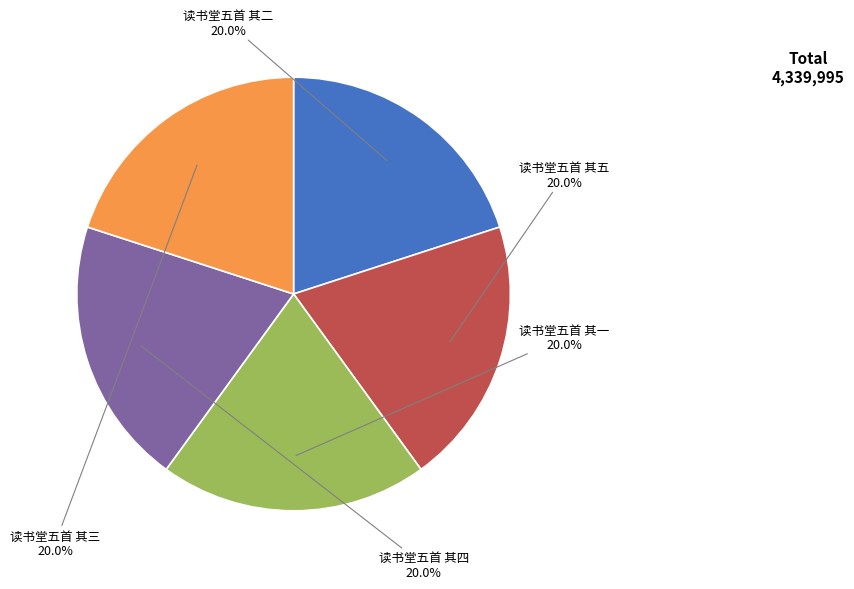

Is there a majority slice in this chart?

No